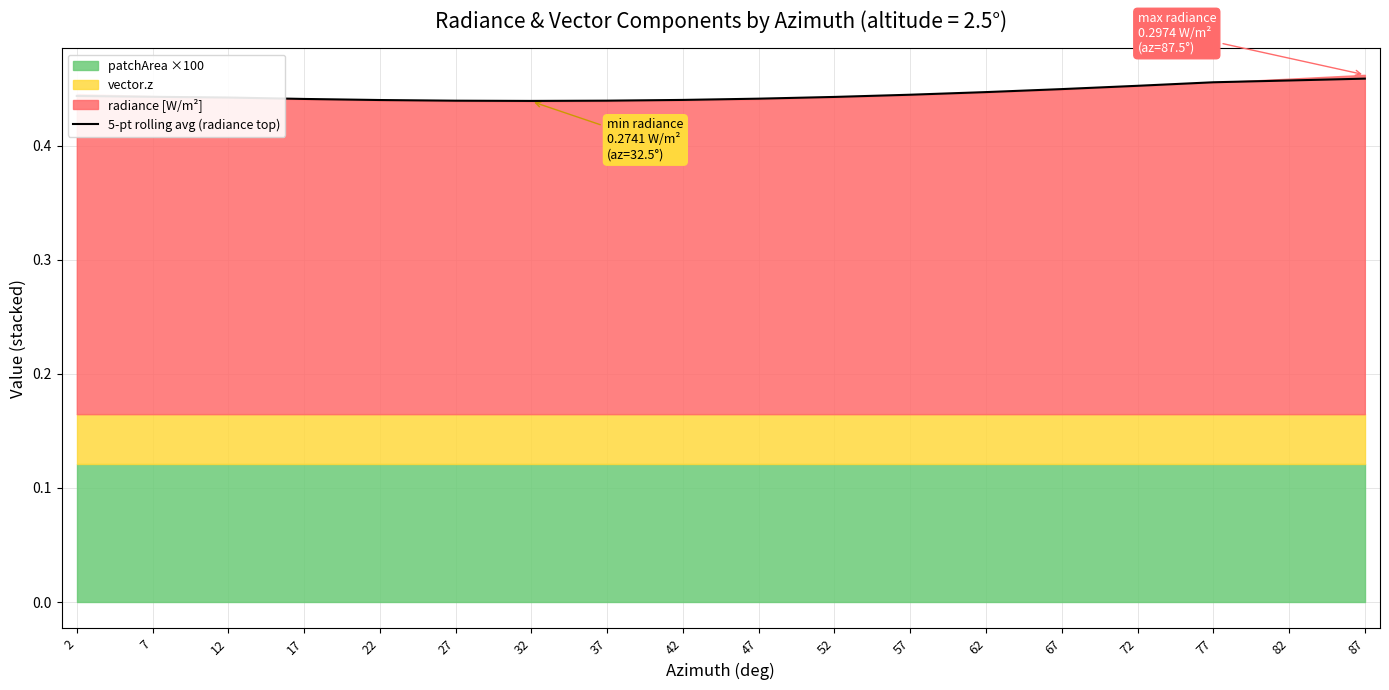

What is the greatest value displayed?

0.5